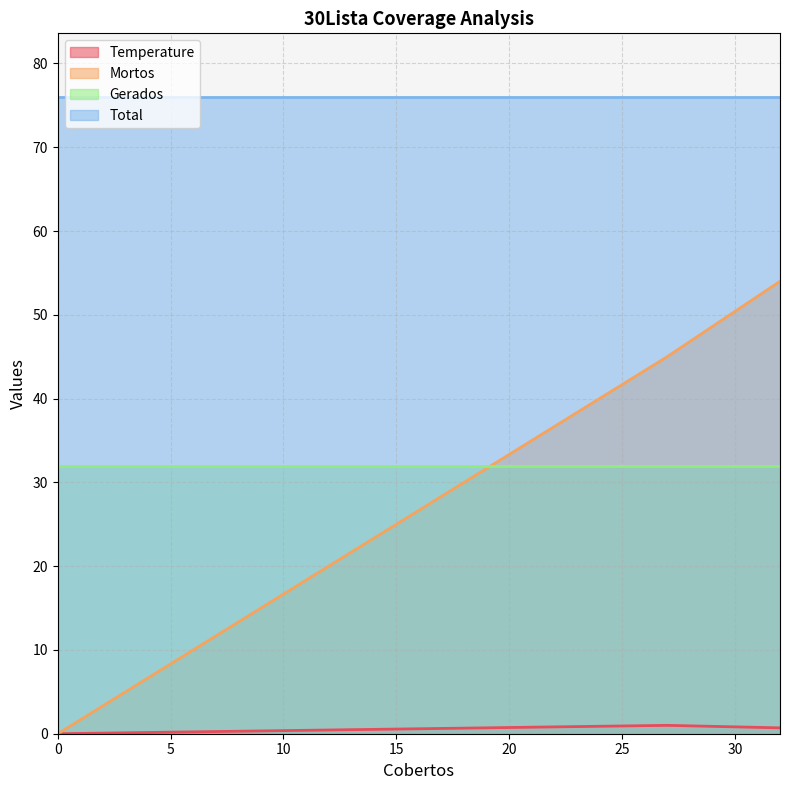

At how many categories does at least one series exceed 8?

3